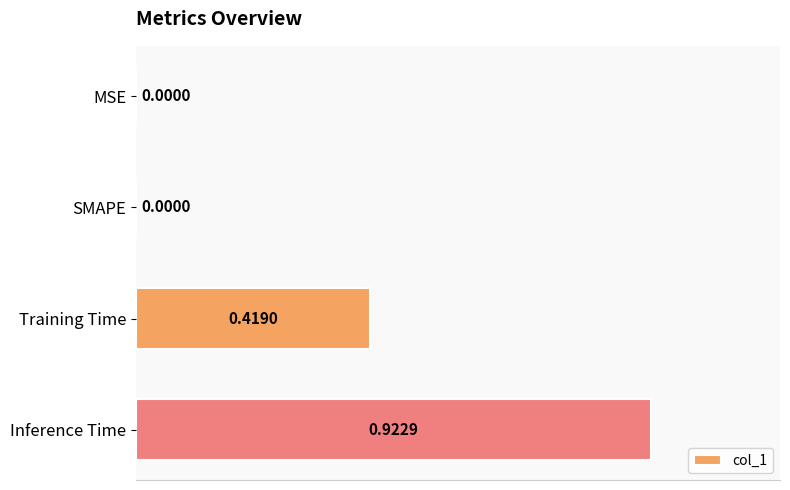

Count the number of data series in this chart.

1